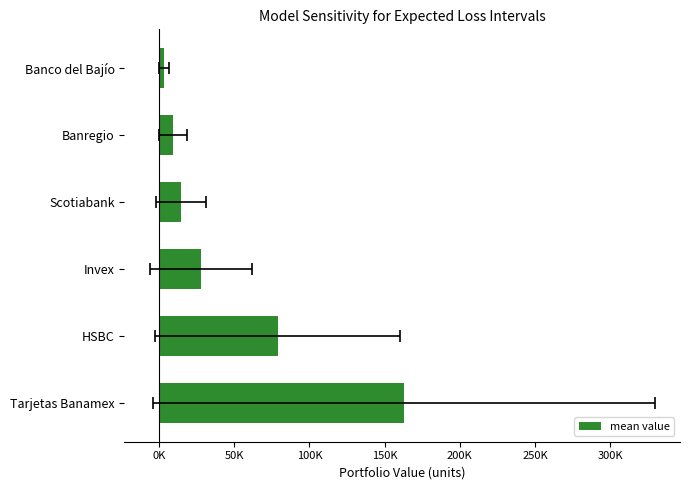

How many distinct data groups are displayed?

1